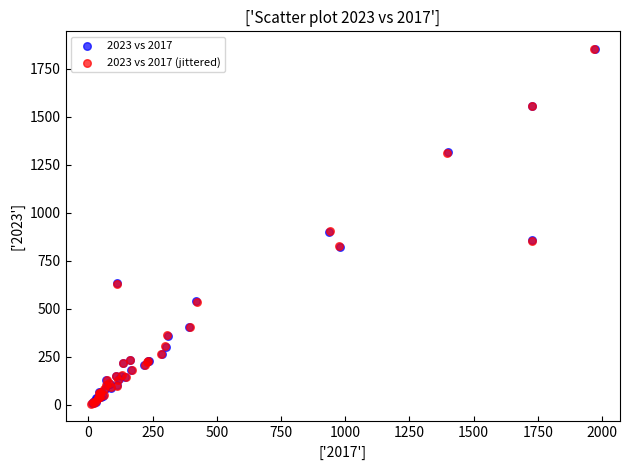

What are all the series names shown in the legend?

2023 vs 2017, 2023 vs 2017 (jittered)